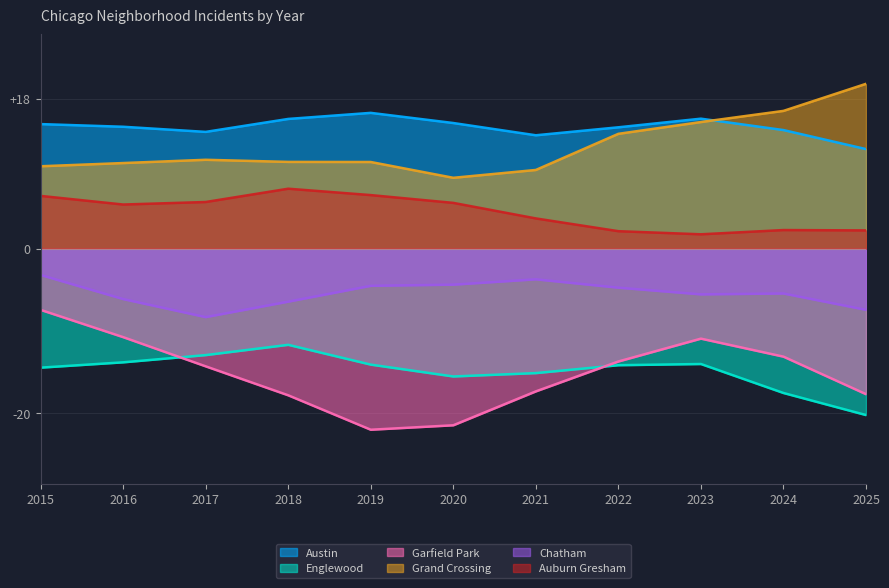

Which series has the widest spread of values?

Garfield Park